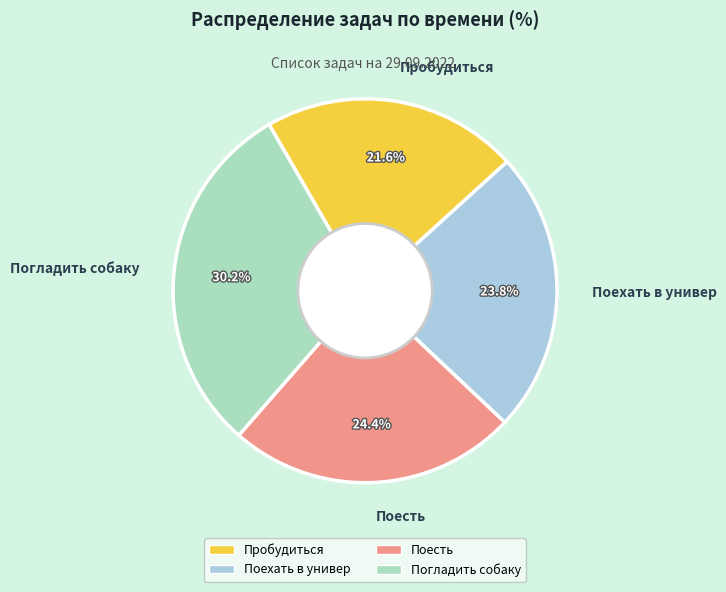

Count the number of slices in the pie.

4